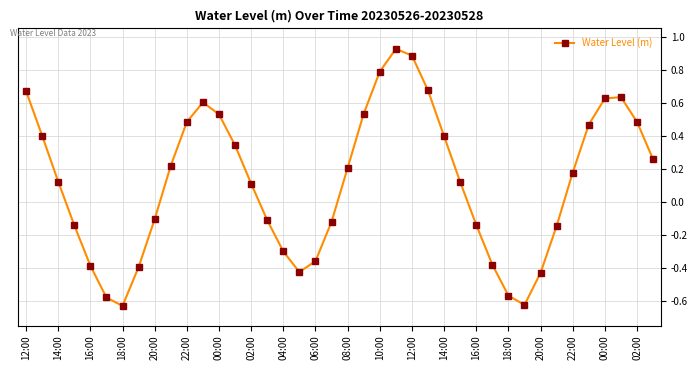

What is the difference between the second highest and minimum values?

1.5